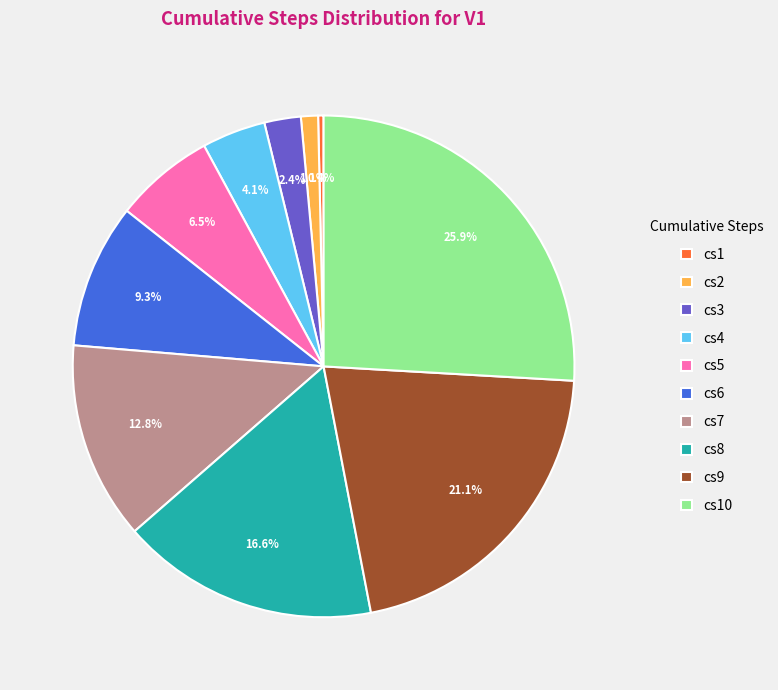

Is there a majority slice in this chart?

No